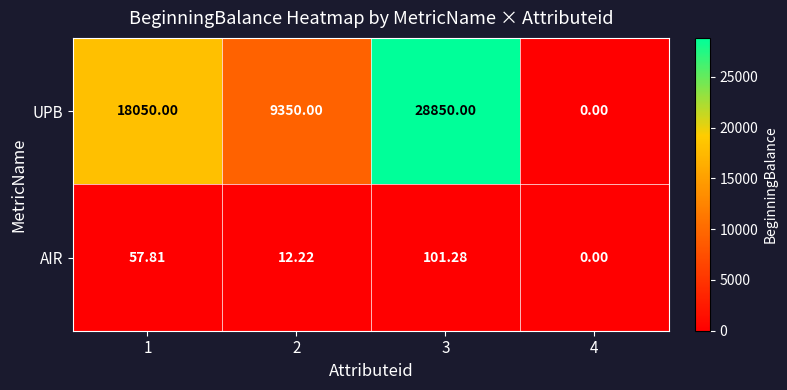

Which category has the highest value across all series?

3